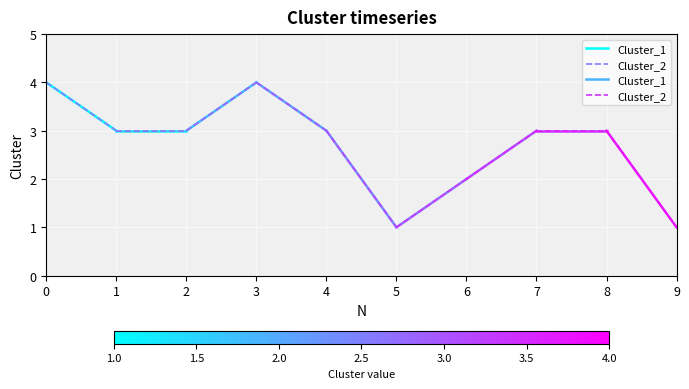

The Cluster_1 series shows 1 at 0. True or false?

False